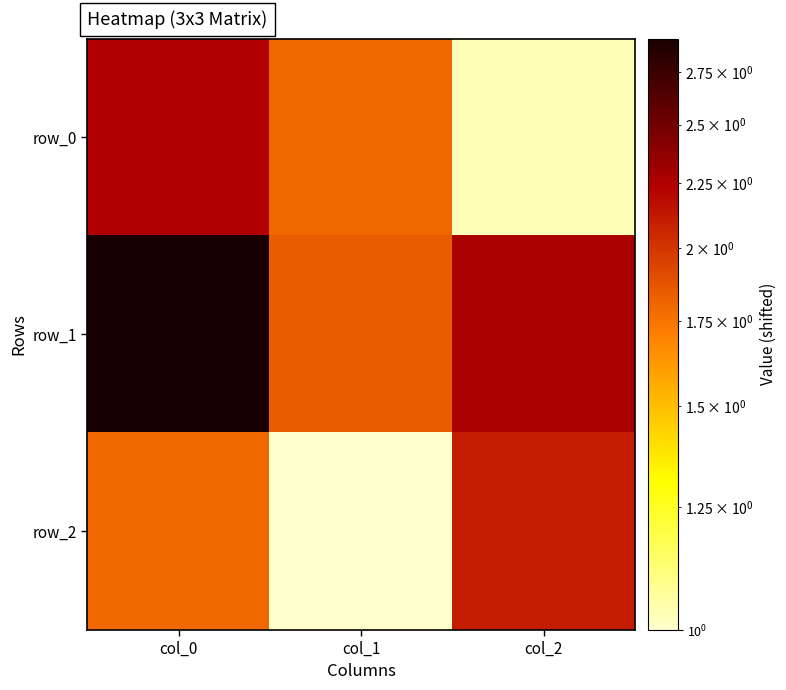

What is the total value across all series at col_2?

5.4